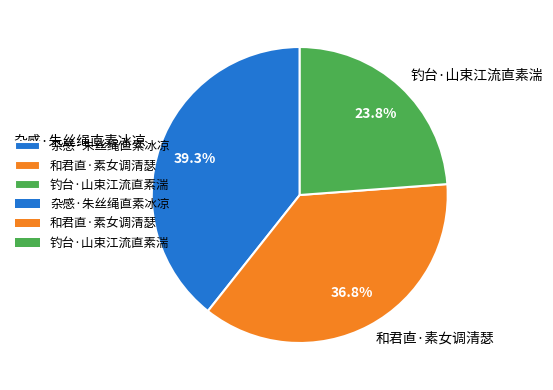

Which slice is the smallest?

钓台·山束江流直素湍